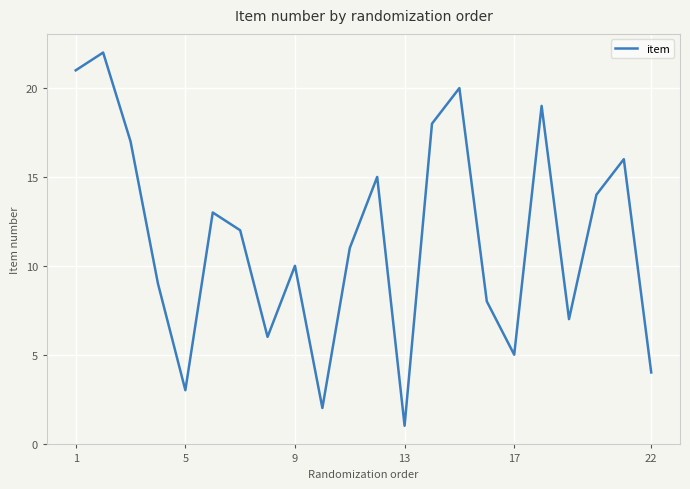

What is the maximum value shown in the chart?

22